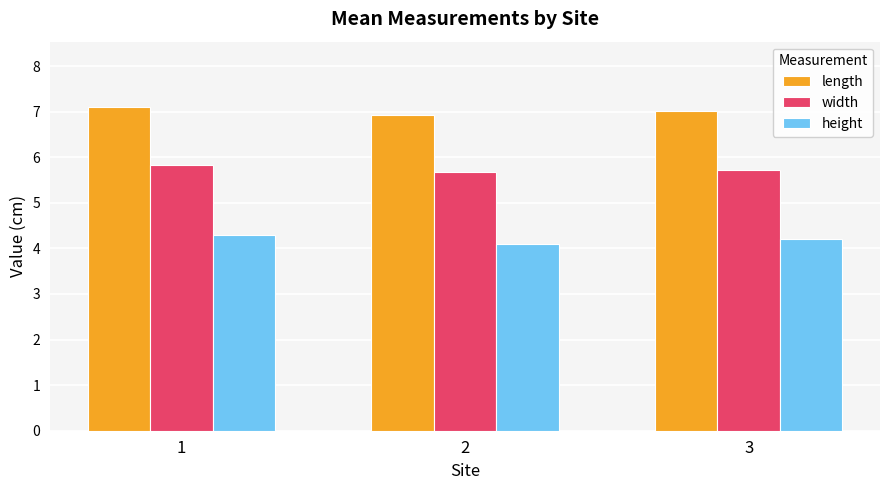

What are all the series names shown in the legend?

length, width, height